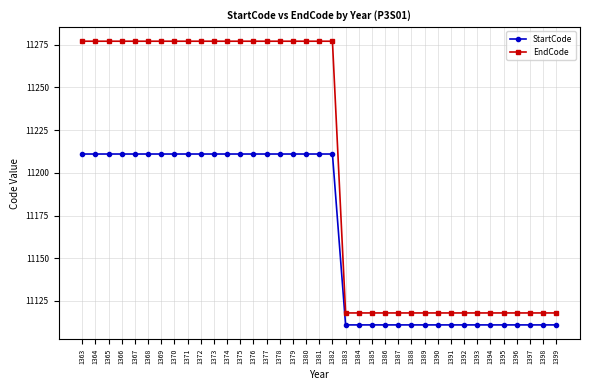

How many categories are shown in the chart?

37